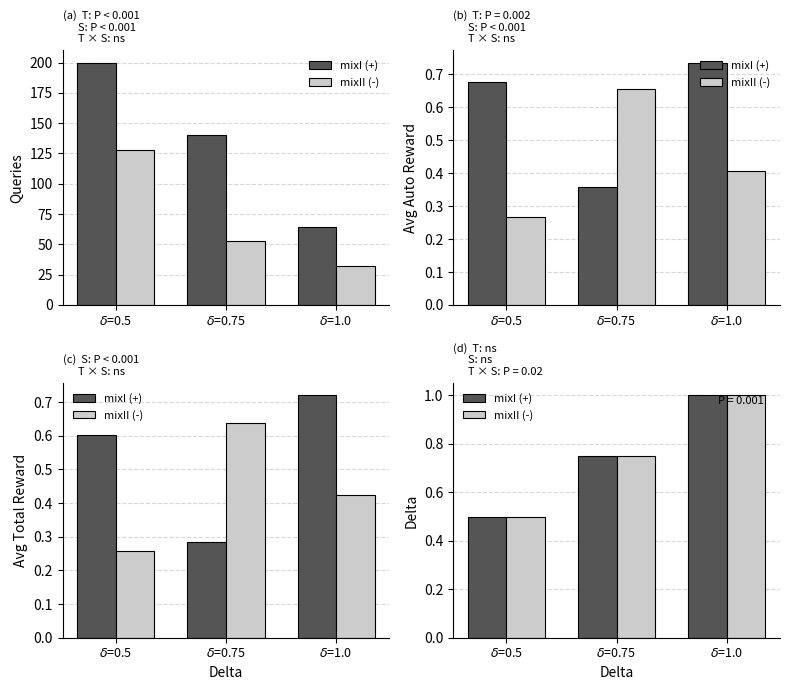

What is the value of the mixI (+) bar at the 2nd from the left?

0.8